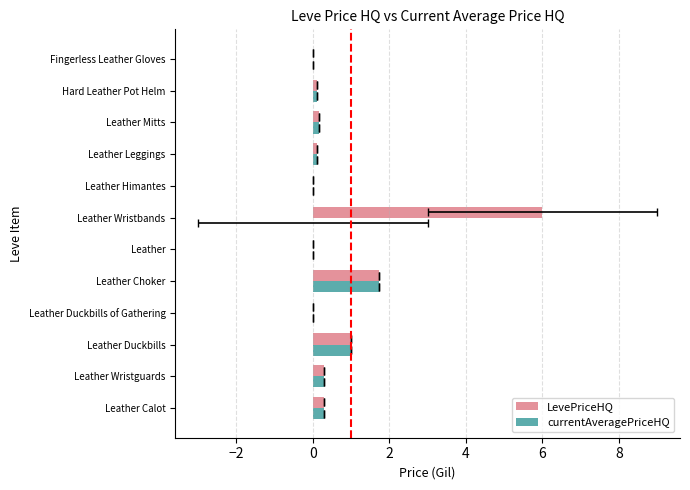

What are all the series names shown in the legend?

LevePriceHQ, currentAveragePriceHQ